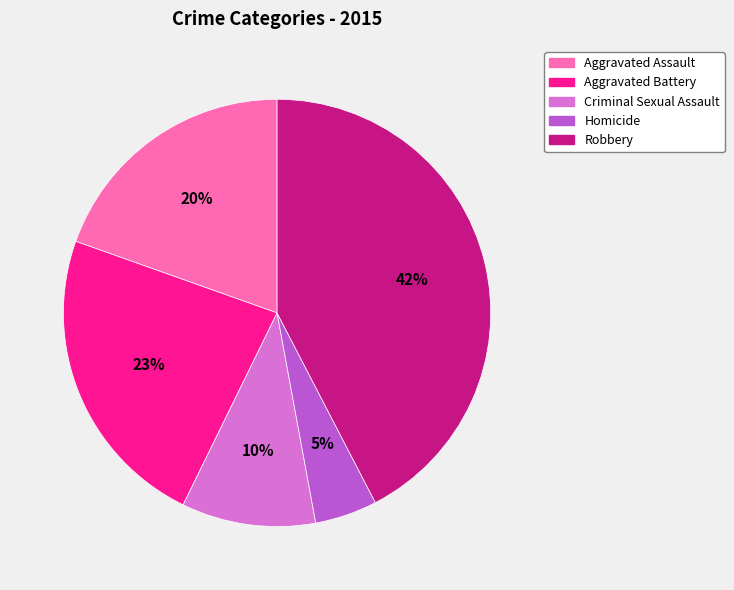

Which has a higher value, Criminal Sexual Assault or Aggravated Assault?

Aggravated Assault